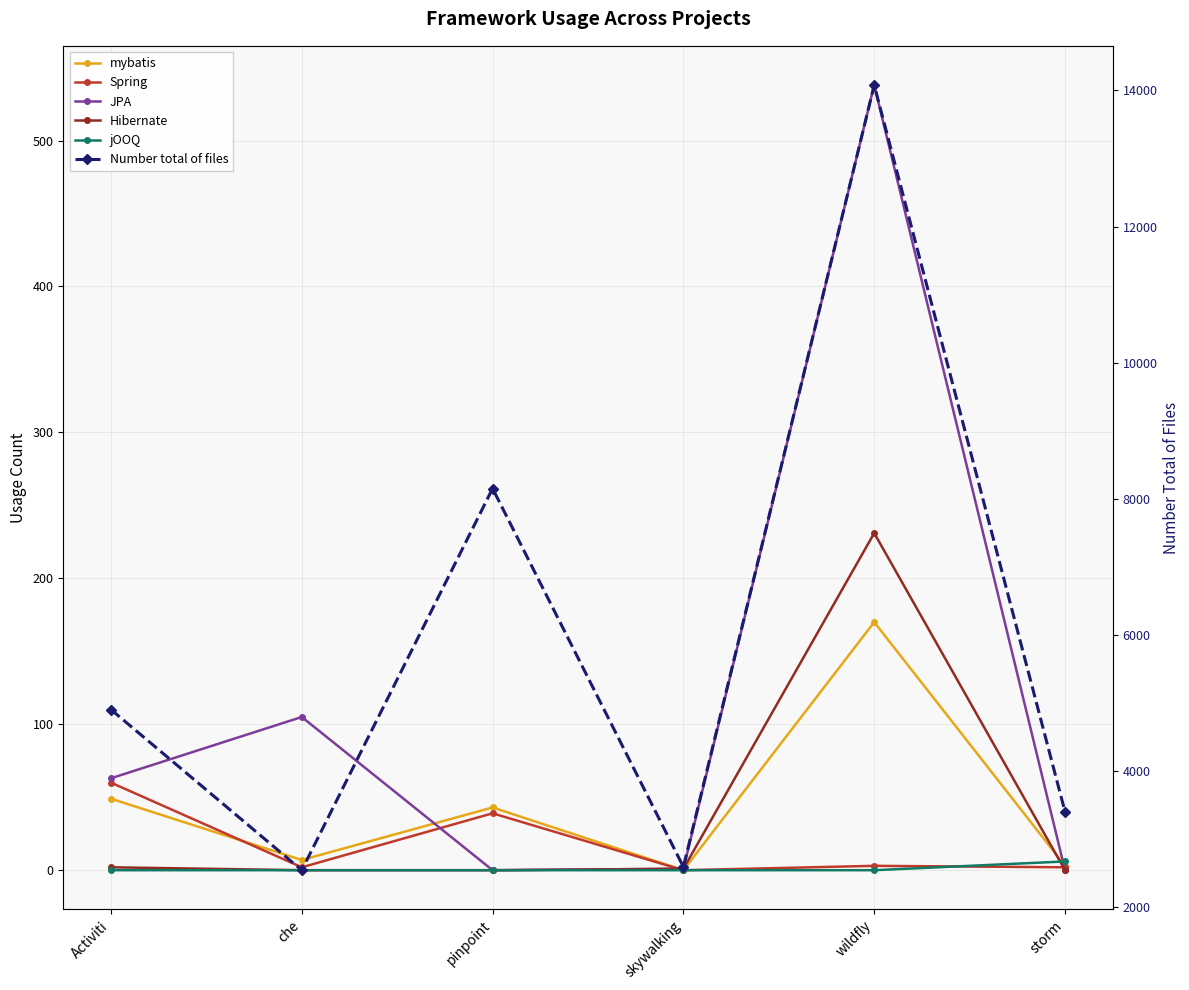

What is the label of the 2nd point from the left?

che